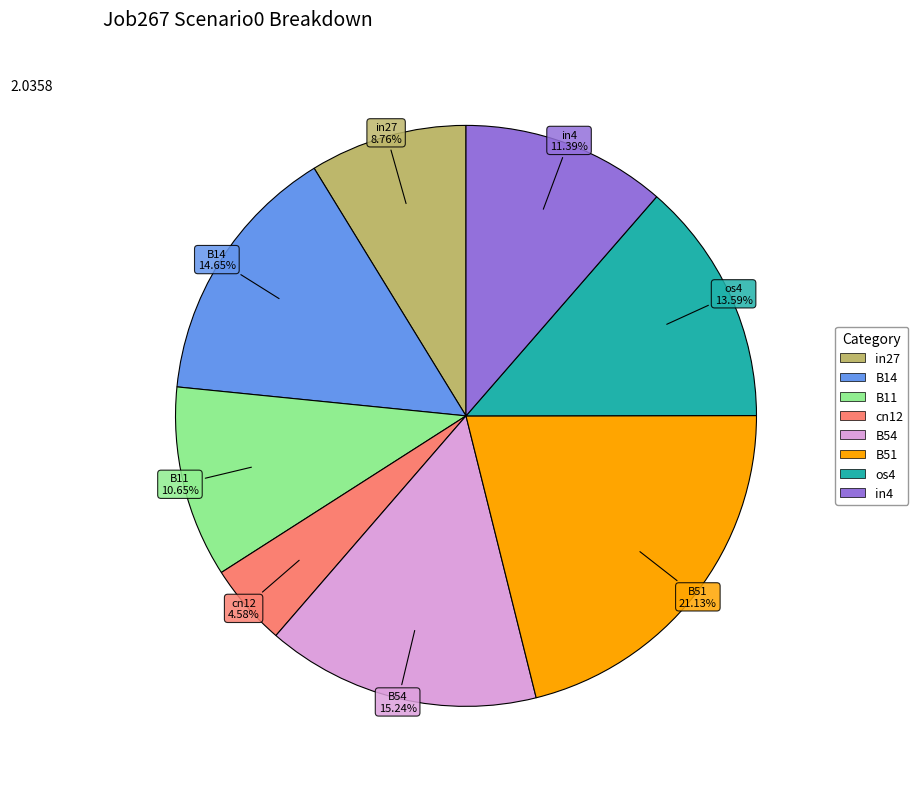

To the nearest percent, what is the combined percentage of B51 and cn12?

26%